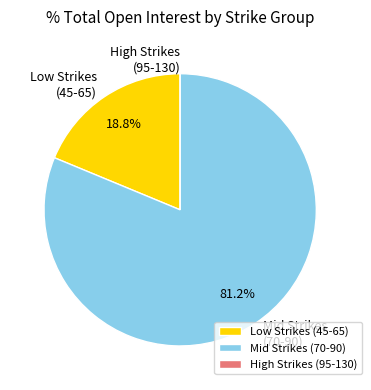

What is the largest slice in the pie chart?

Mid Strikes (70-90)